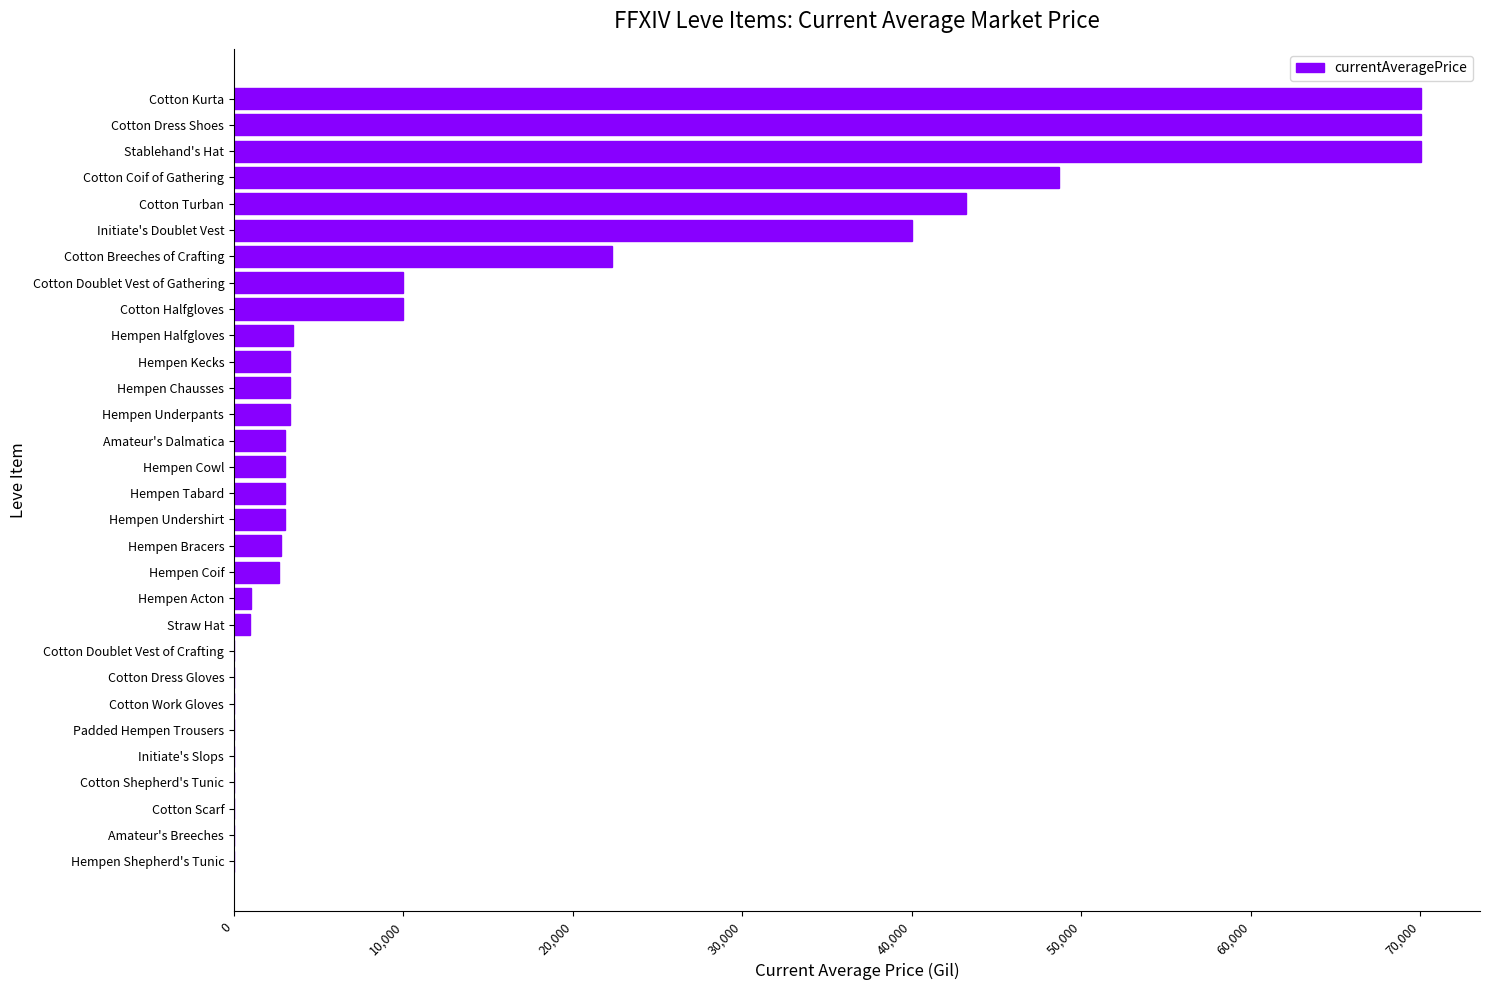

What is the maximum value shown in the chart?

70015.0